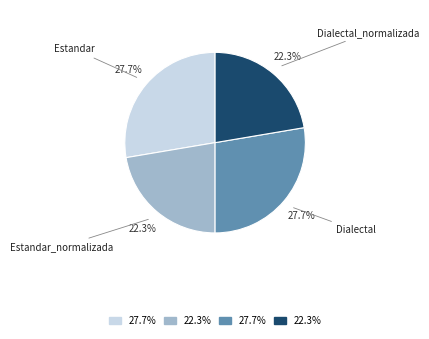

To the nearest percent, what is the average slice percentage?

25%